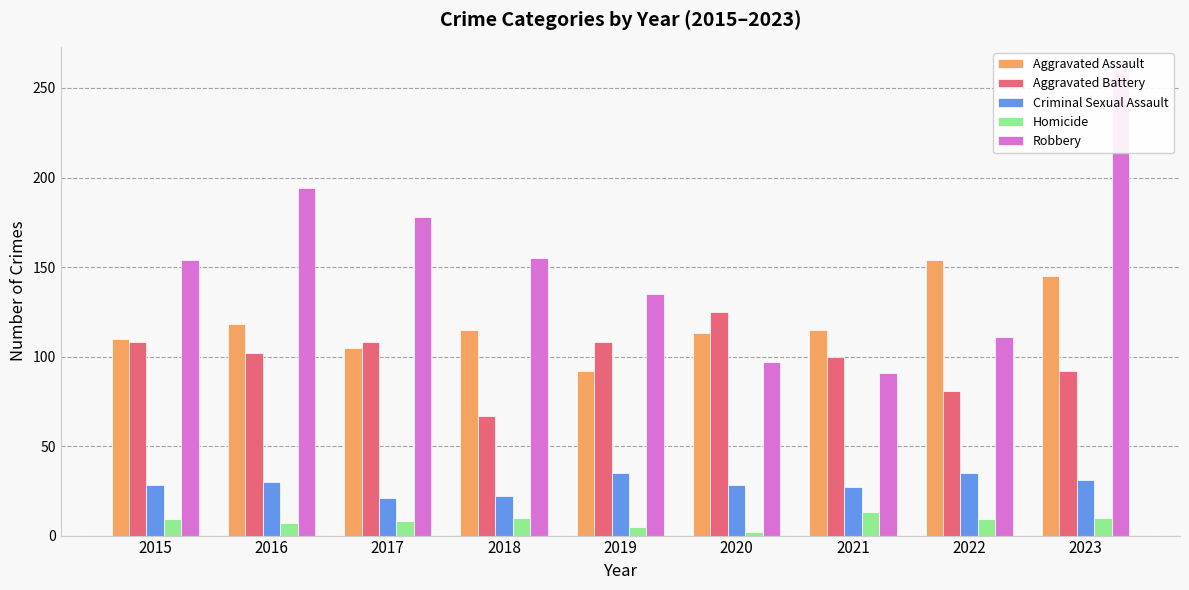

What is the total value across all series at 2019?

375